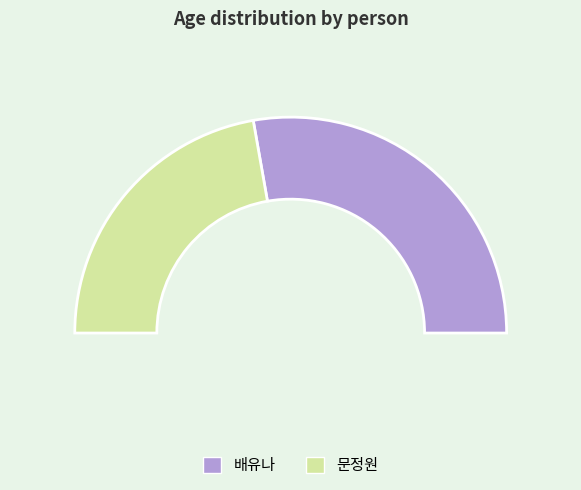

True or false: 문정원 accounts for 34% of the total.

False